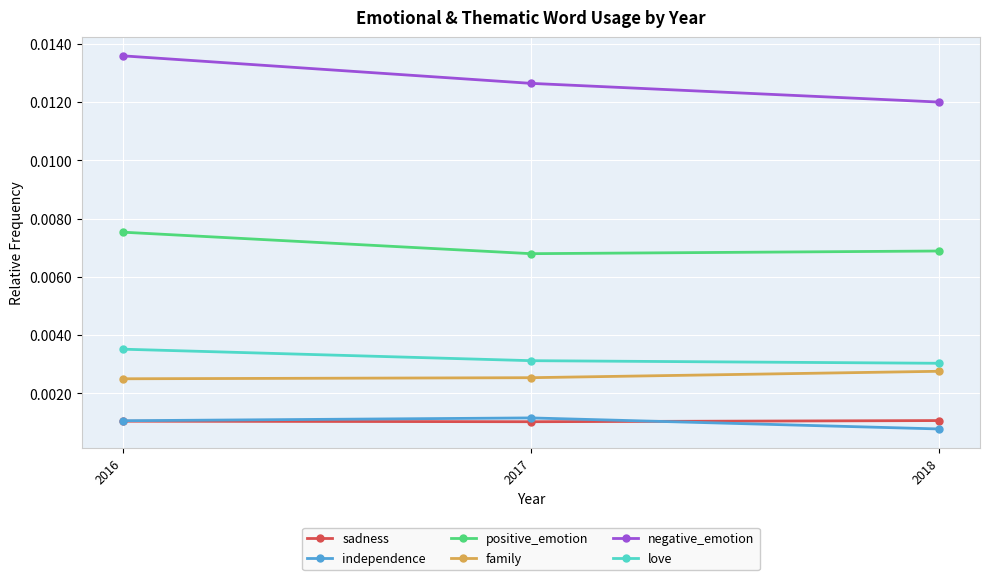

Which series has the widest spread of values?

negative_emotion